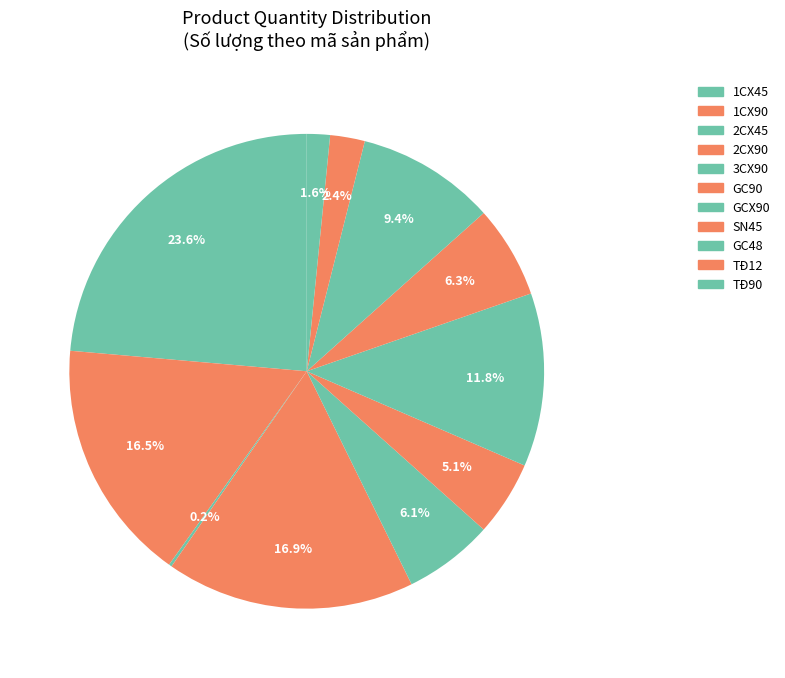

Does 1CX45 represent more than half of the total?

No